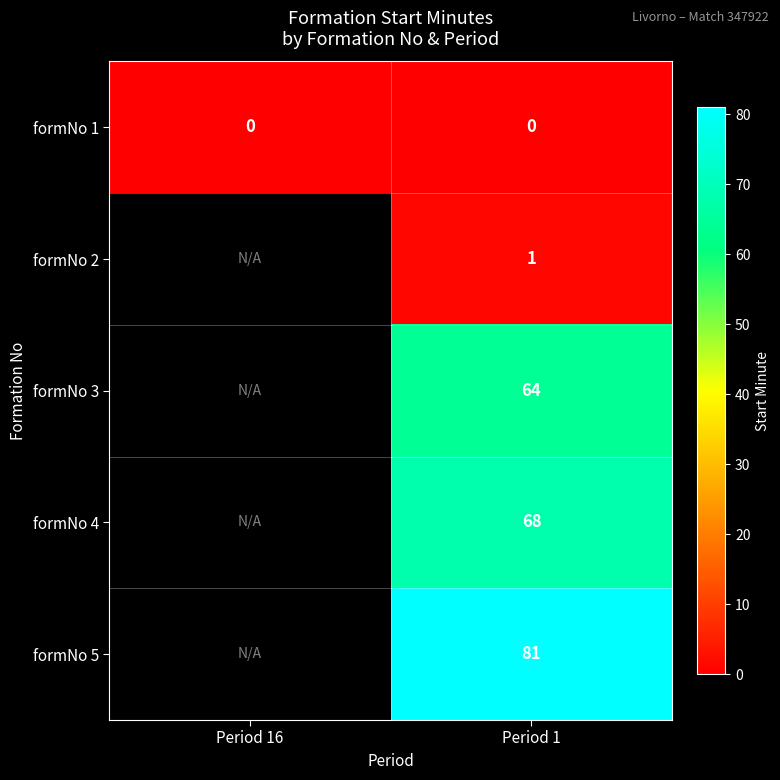

What is the greatest value displayed?

81.0